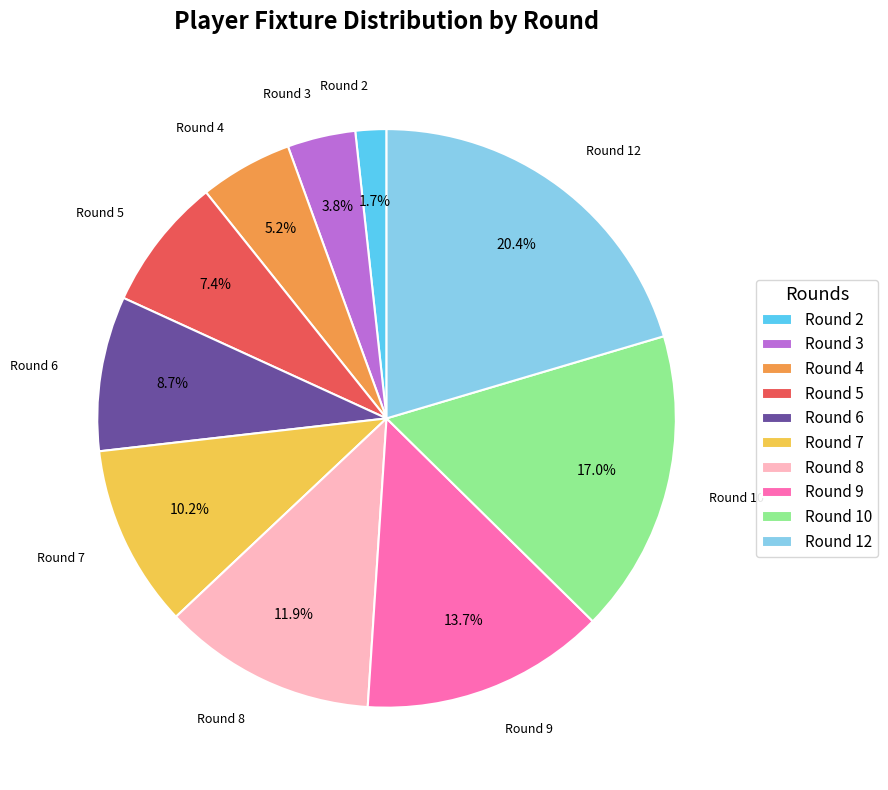

What percentage is the Round 3 slice, to the nearest percent?

4%